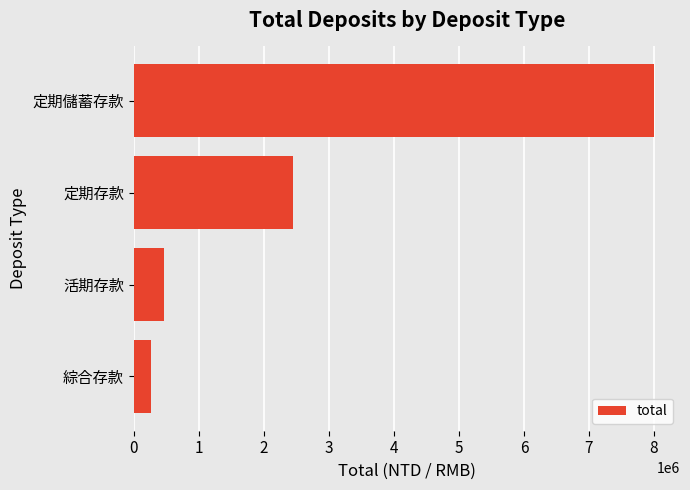

Which category has the highest value across all series?

定期儲蓄存款